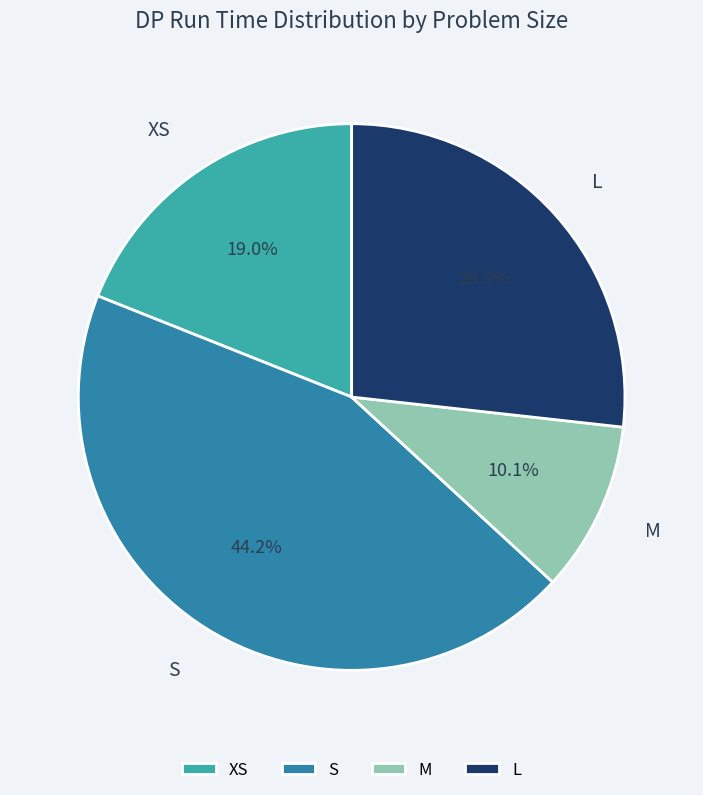

To the nearest percent, what is the difference between the largest and smallest slice percentages?

34%